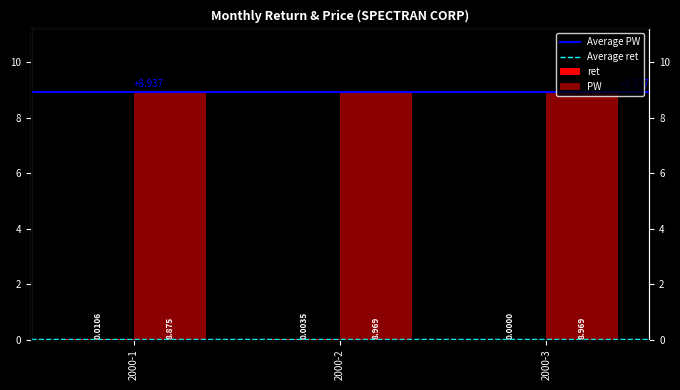

Count the PW values in the range 8 to 9.

3